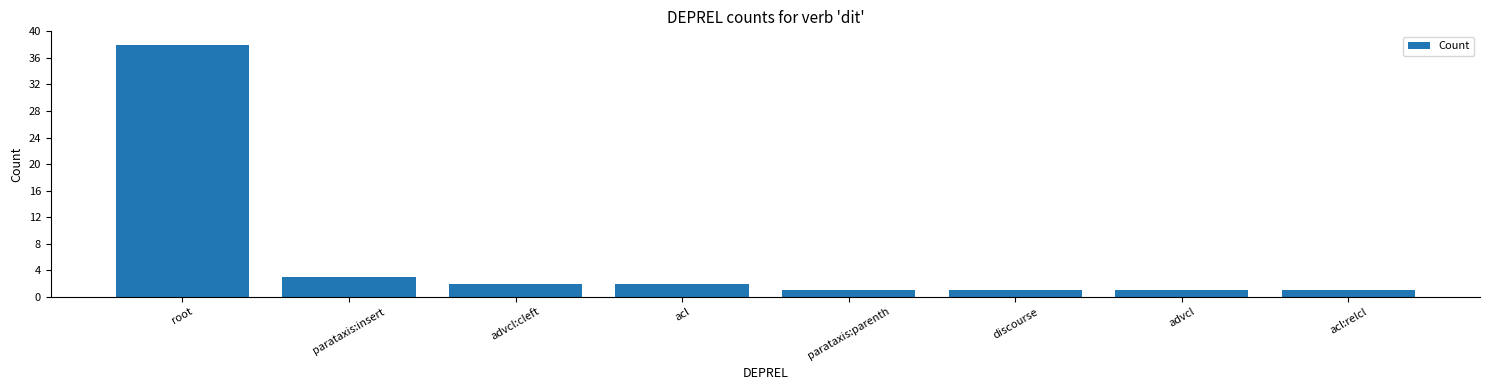

The chart shows a value of 38 at root. True or false?

True